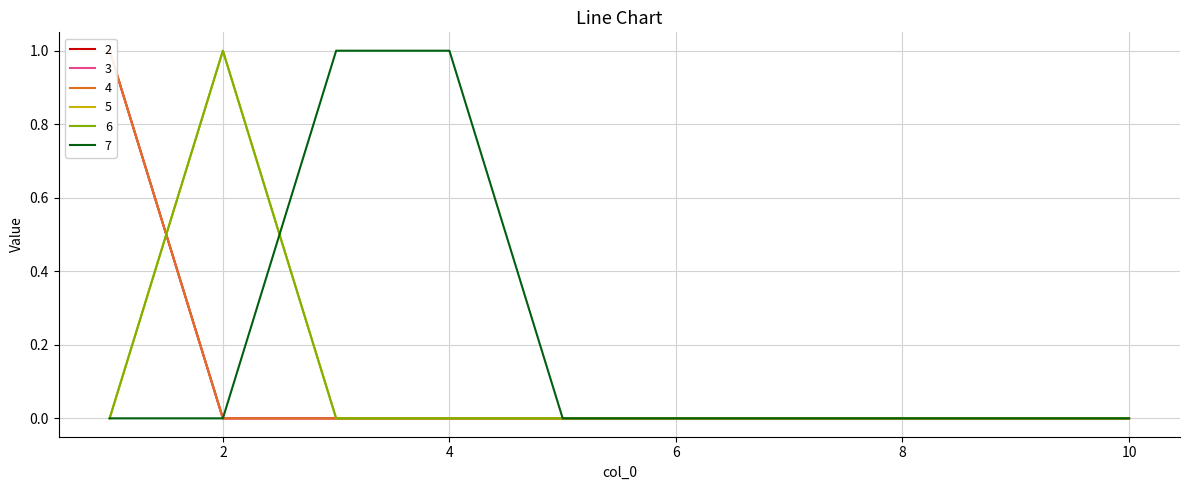

The value of 6 at 1 is 0. True or false?

False